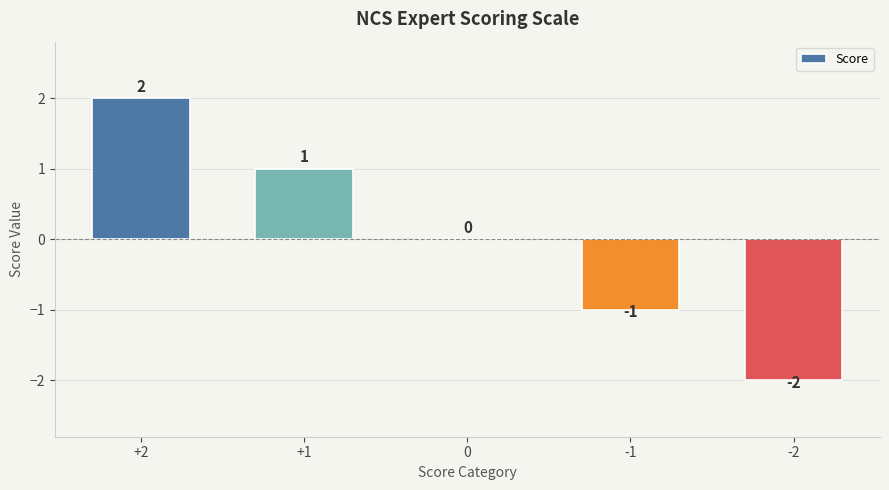

Count the values in the range -1 to 1.

3